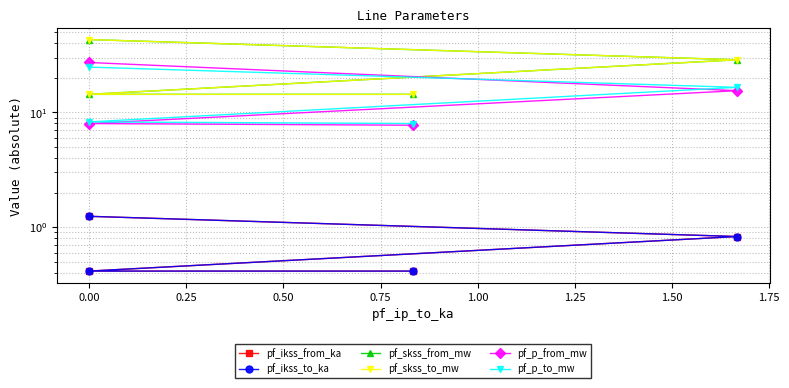

What is the difference between the second highest and minimum values in the pf_p_to_mw series?

8.5